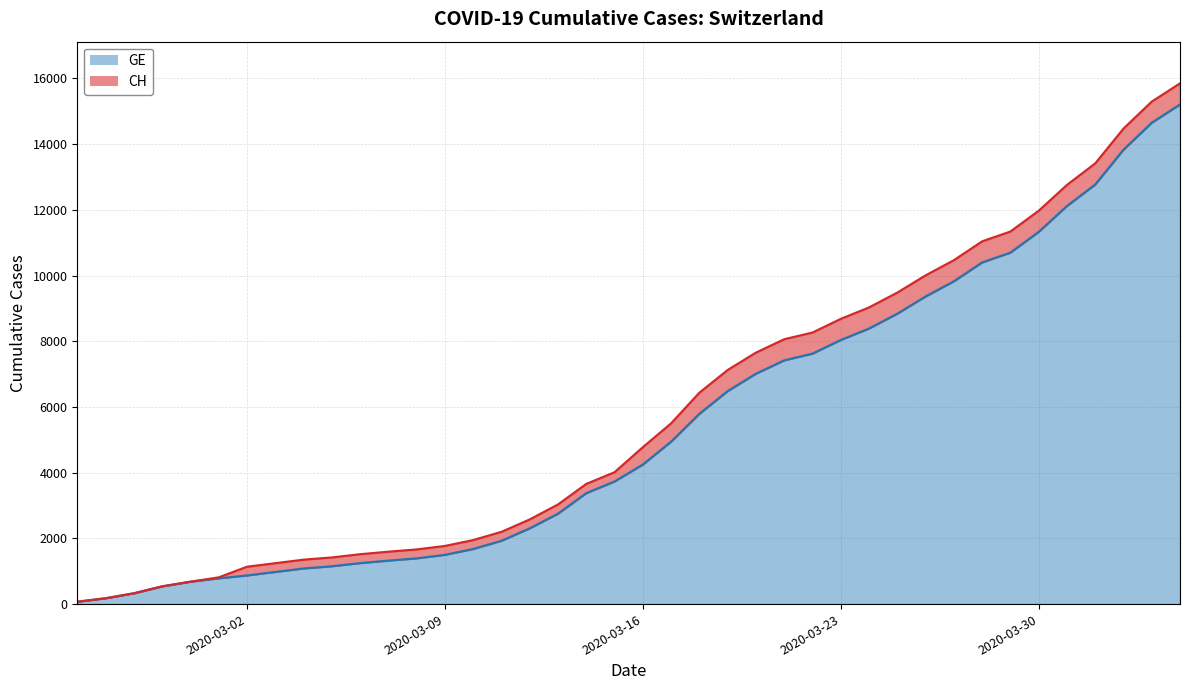

True or false: GE has a value of 1248 at 2020-03-06.

True